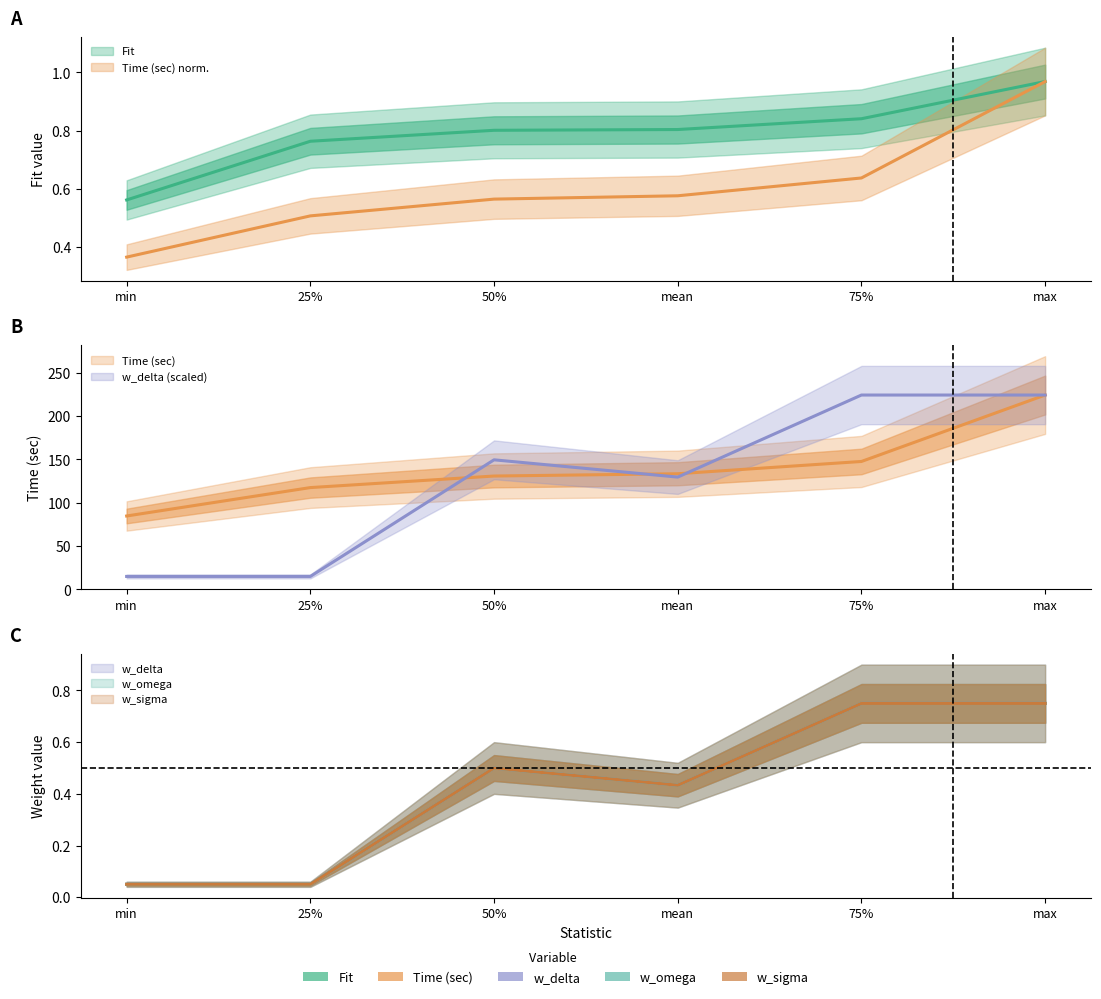

Which category has the highest value in the w_sigma series?

75%